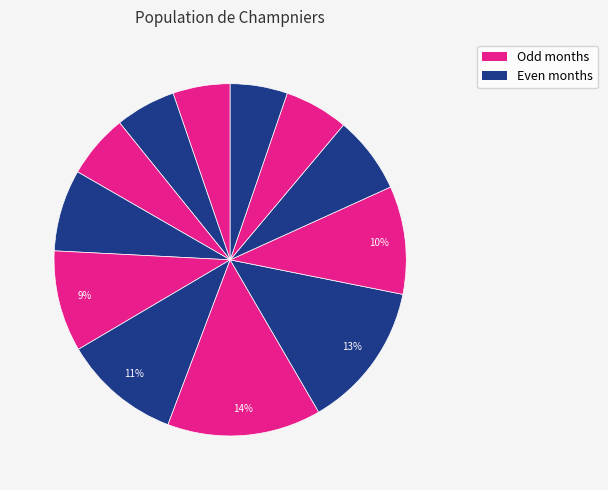

How many segments does this pie chart have?

12